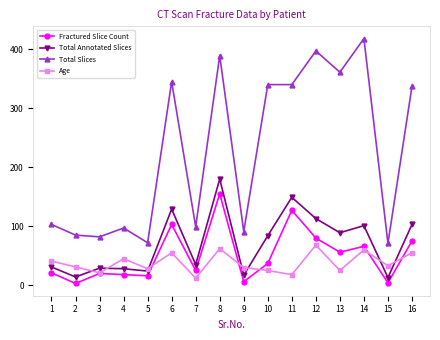

What is the greatest value displayed?

418